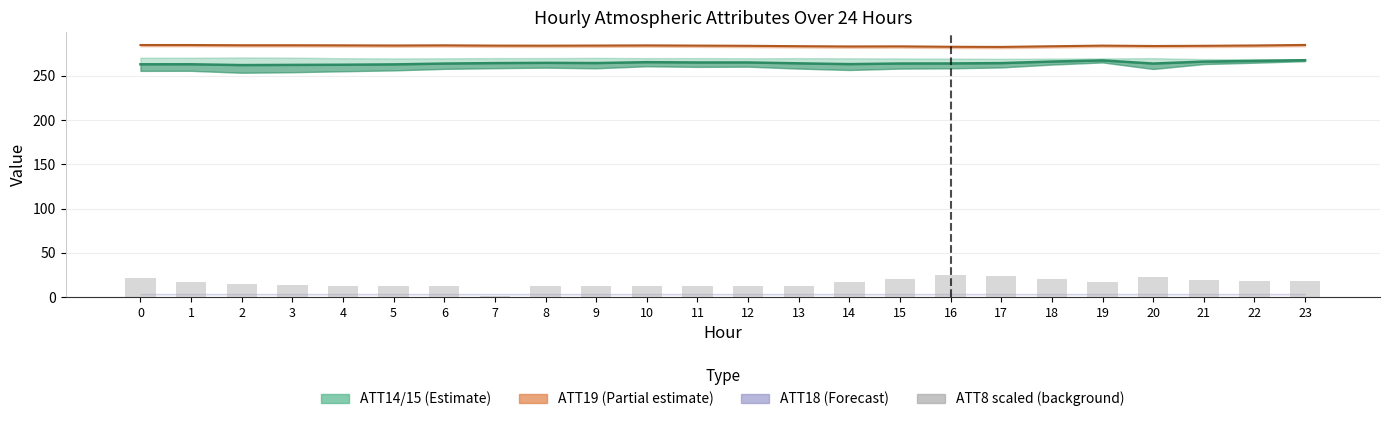

How many bars are there in each group?

2